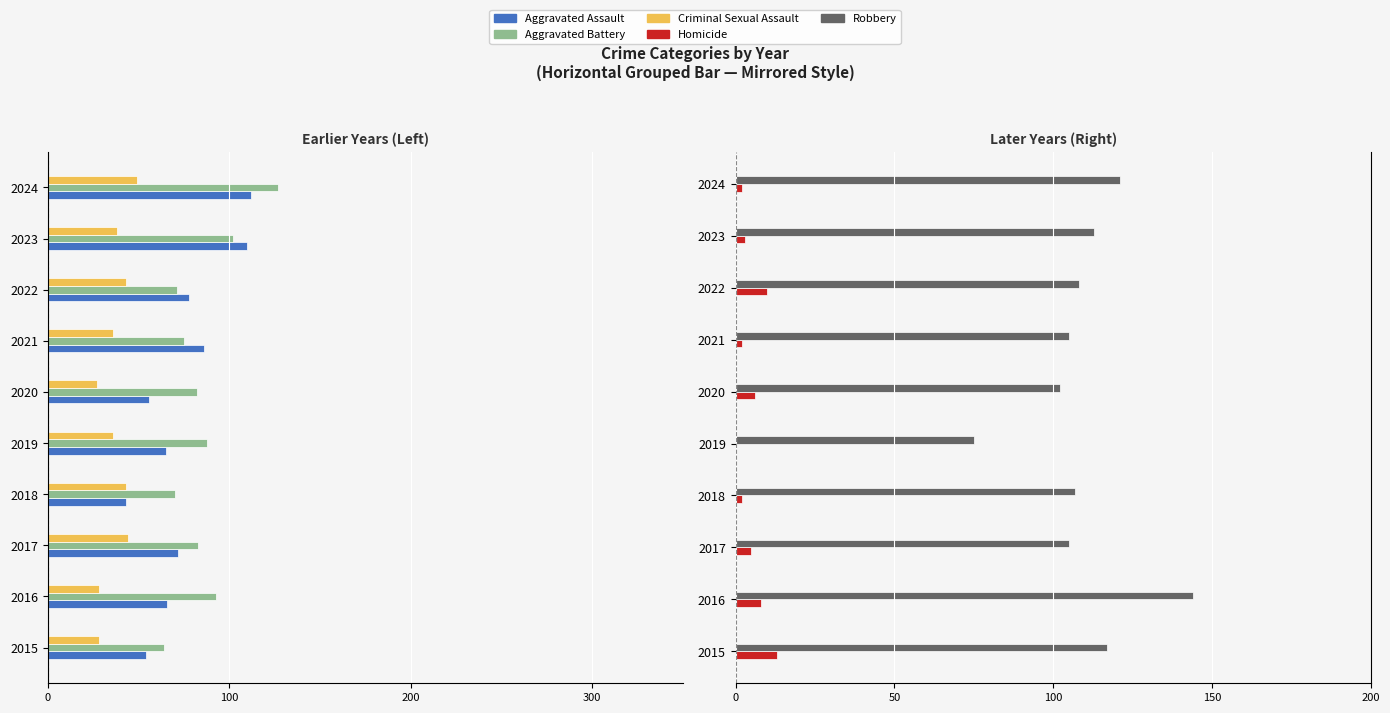

What is the value of the Homicide bar at the 3rd from the left?

5